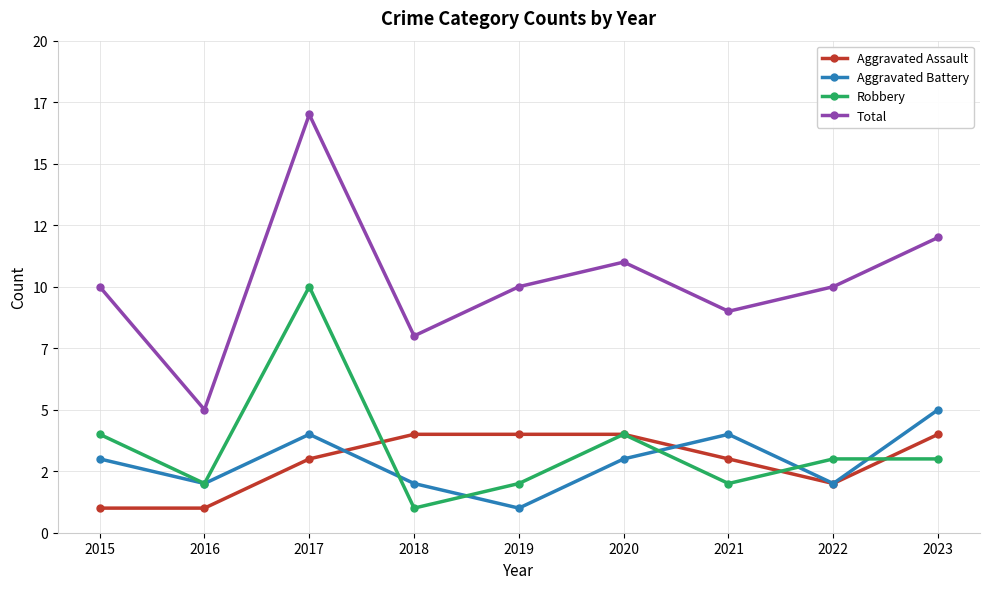

List the series in order of their peak value, highest first.

Total, Robbery, Aggravated Battery, Aggravated Assault